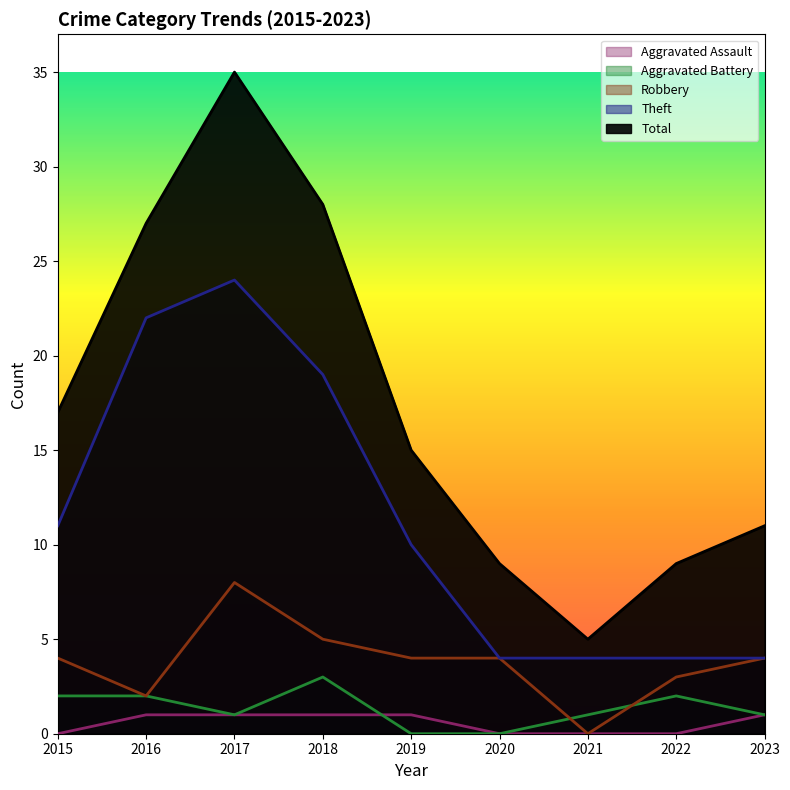

The Theft series shows 4 at 2023. True or false?

True